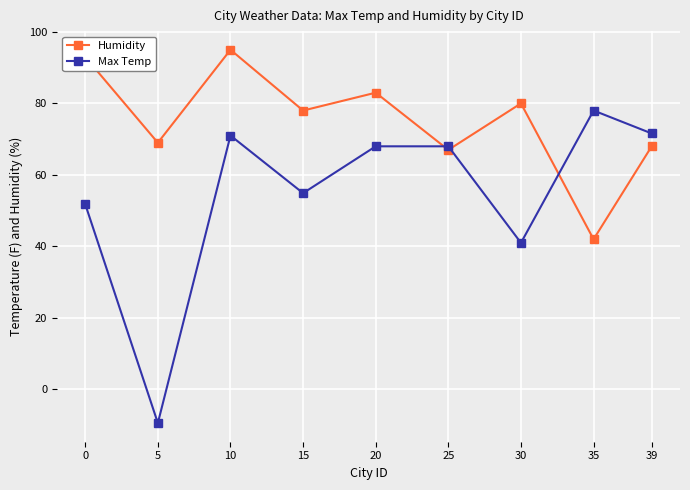

How many interior local peaks does the Humidity series have?

3